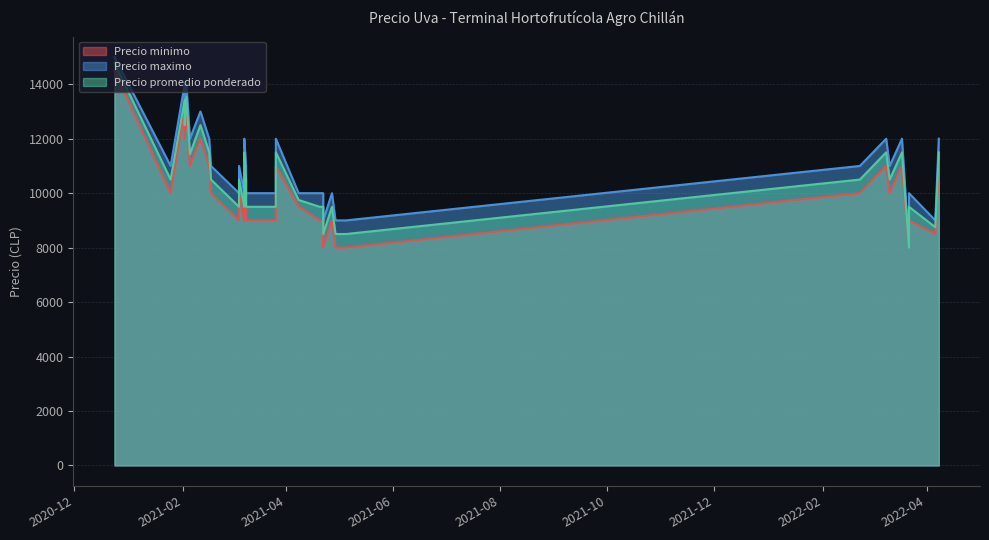

What are all the series names shown in the legend?

Precio minimo, Precio maximo, Precio promedio ponderado